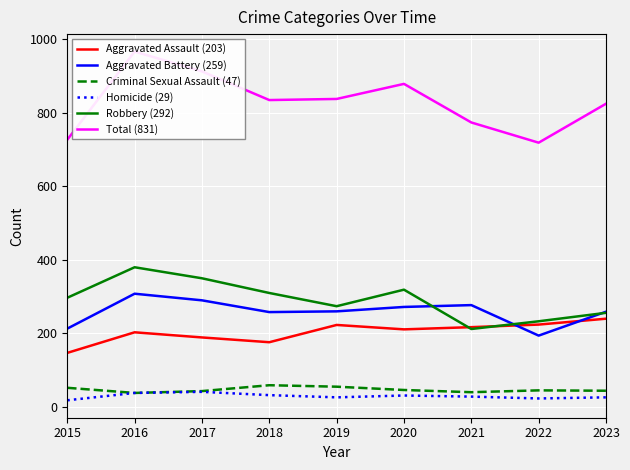

True or false: Aggravated Battery (259) has a value of 391 at 2019.

False